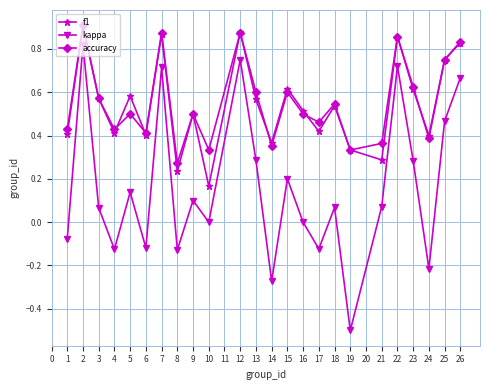

Does the chart display data point markers on the line(s)?

Yes